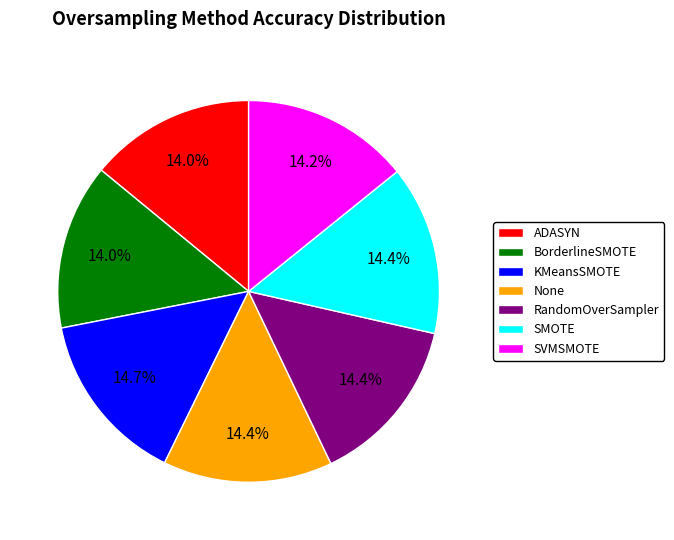

Combined, do None and KMeansSMOTE account for over 50%?

No